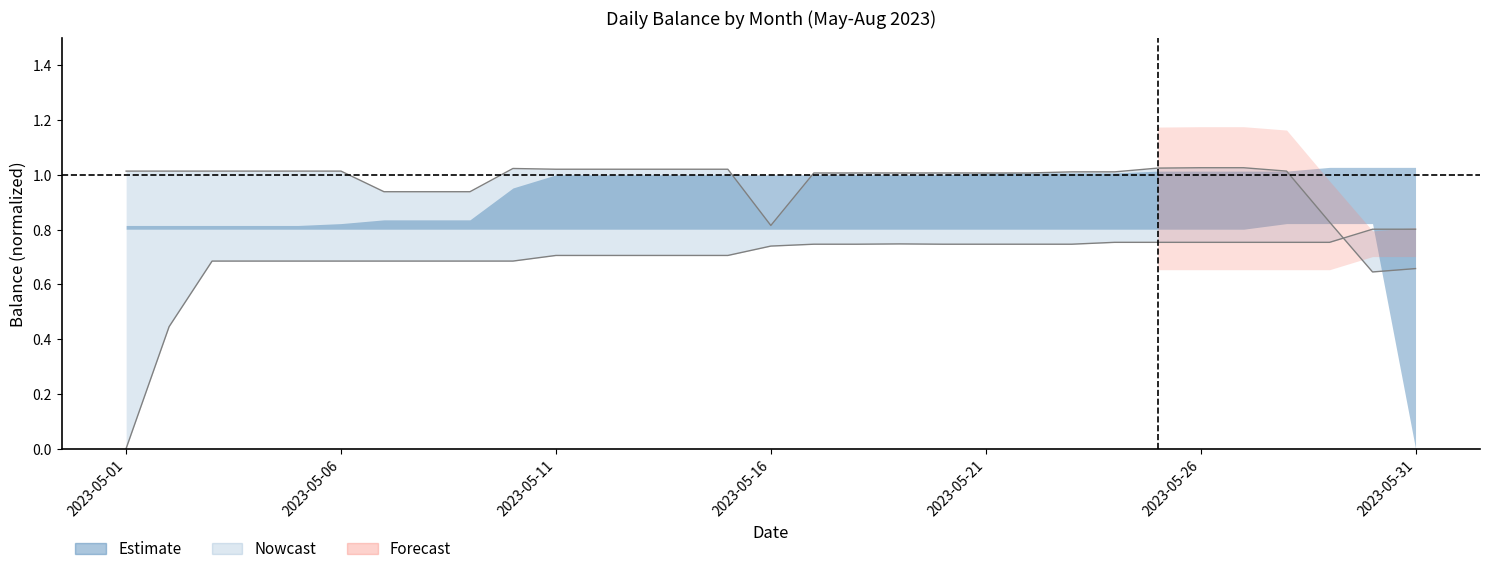

True or false: May bal has more than 0 points higher than both neighbors.

True